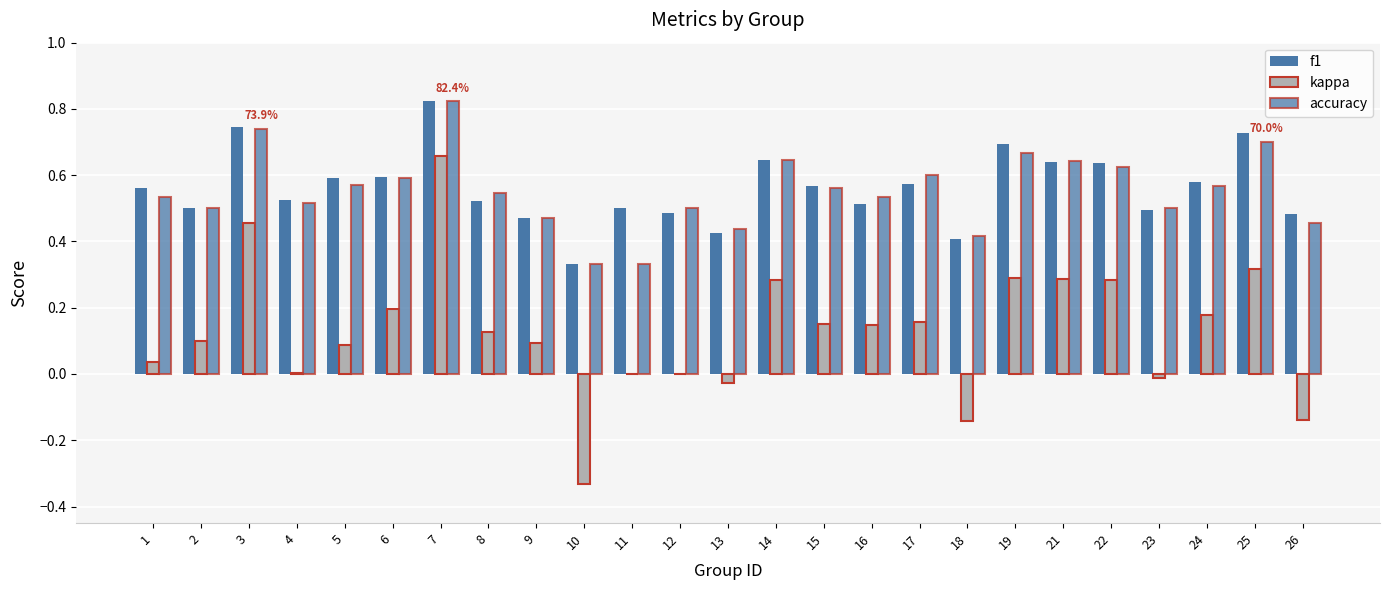

How many categories are shown in the chart?

25